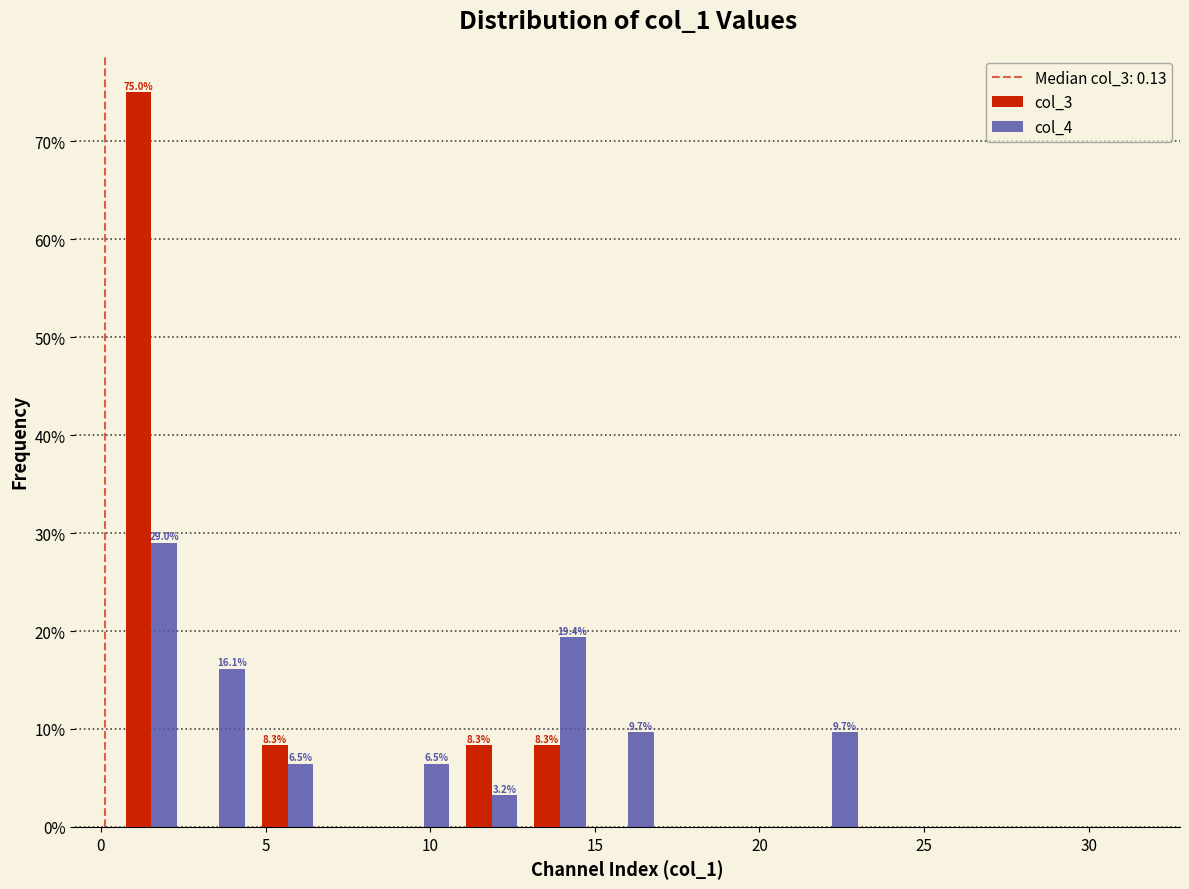

In the col_4 series, which range on the x-axis has the tallest bar?

0.5 to 2.5